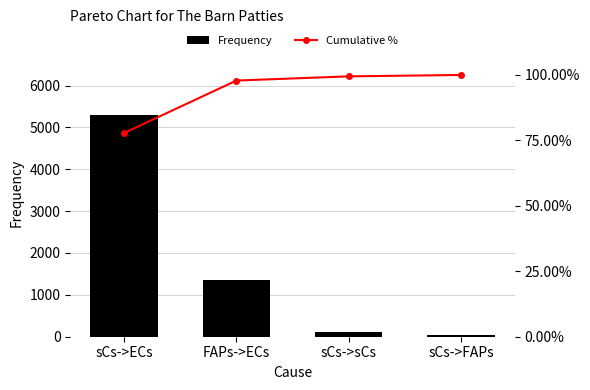

Rank the series by their maximum value, from lowest to highest.

Cumulative %, Frequency